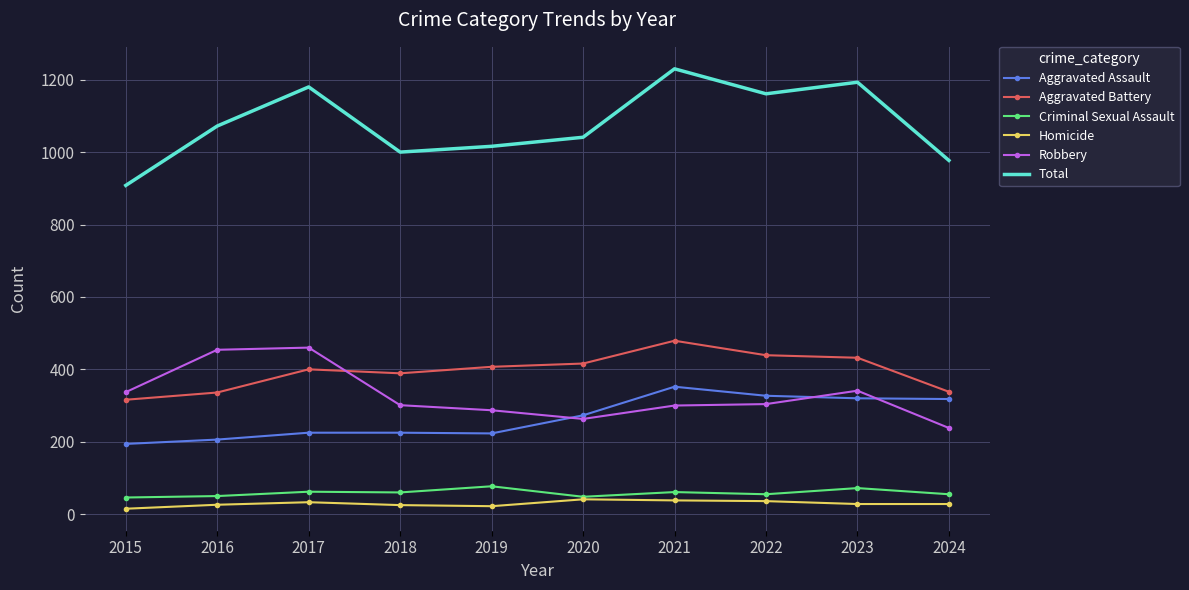

The Criminal Sexual Assault series shows 46 at 2015. True or false?

True